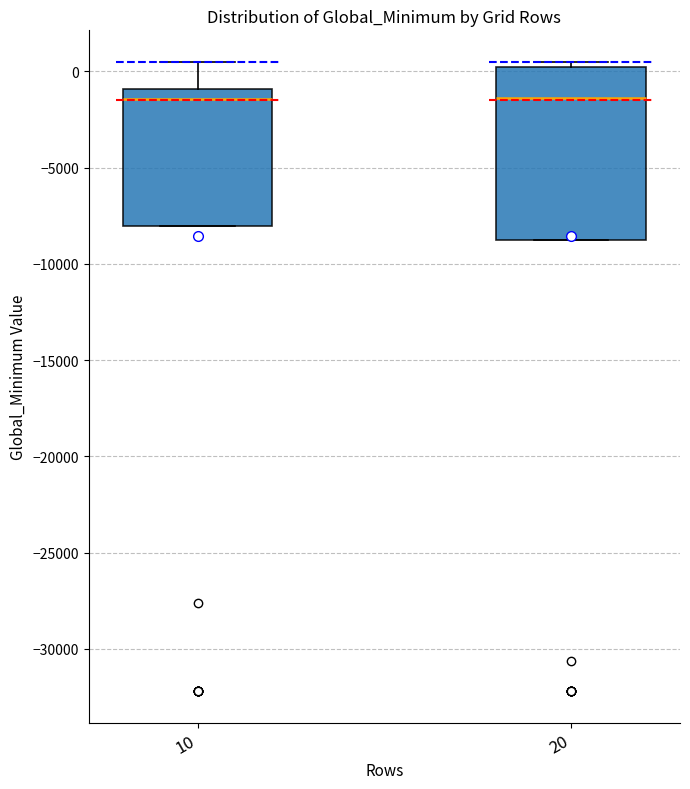

Reading left to right, transcribe this box plot: for each box, give where its median line is, the range the box spans, and where its two whiskers end, as read against the y-axis. The values are not printed on the chart, so give them approximately, as read against the axis.

10: median -1500, box -8000 to -1000, whiskers -8000 to 500
20: median -1500, box -9000 to 0, whiskers -9000 to 500